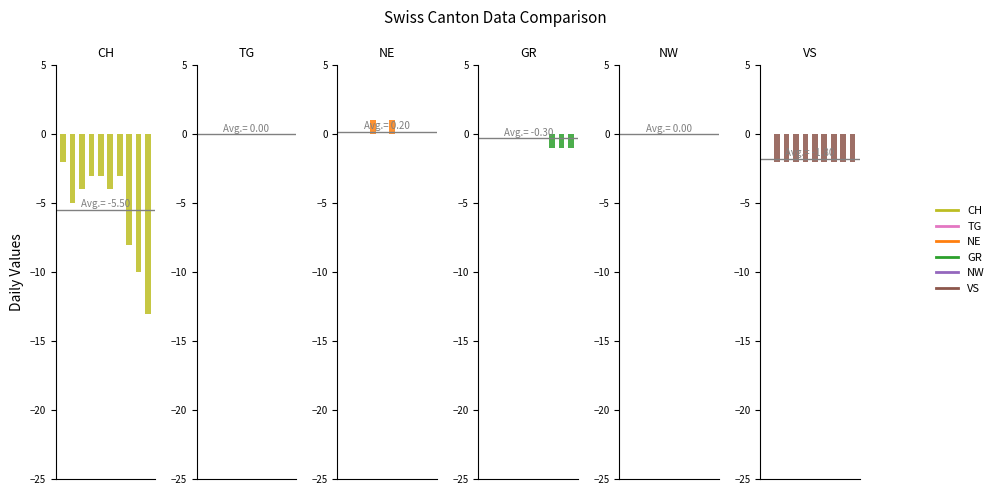

What is the total value across all series at 9?

-16